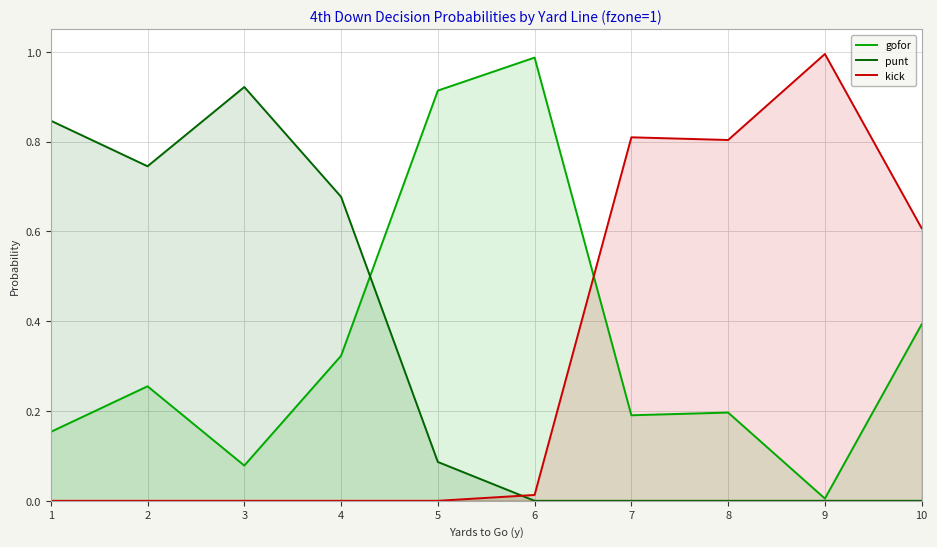

True or false: gofor has more than 0 interior local peaks.

True